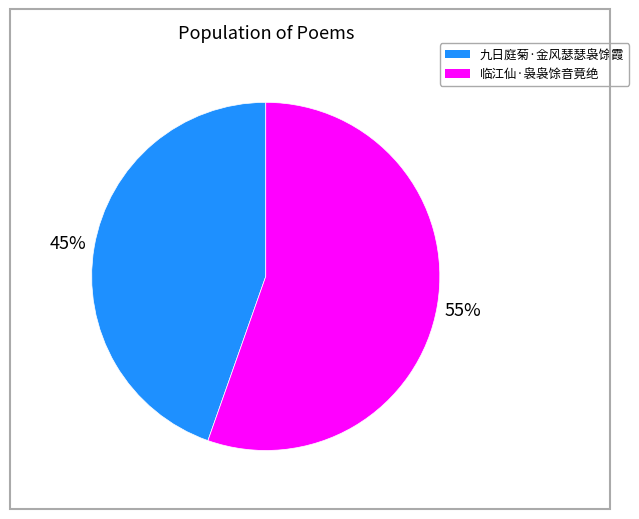

Count the number of slices in the pie.

2